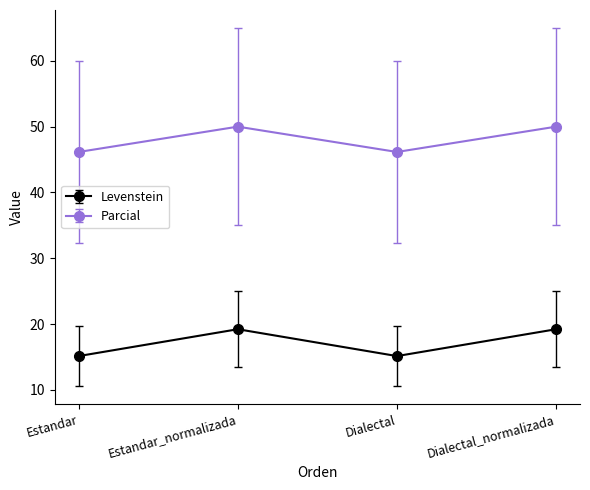

True or false: Levenstein and Parcial intersect in this chart.

False